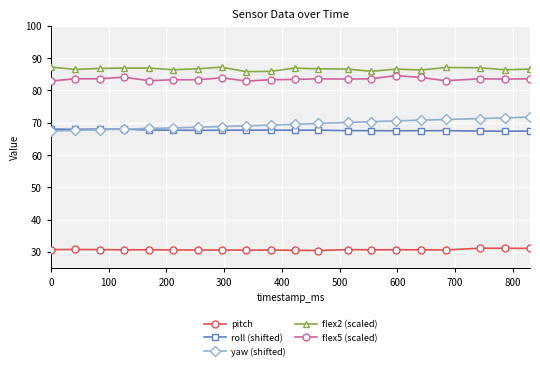

Rank the series by their maximum value, from lowest to highest.

pitch, roll (shifted), yaw (shifted), flex5 (scaled), flex2 (scaled)